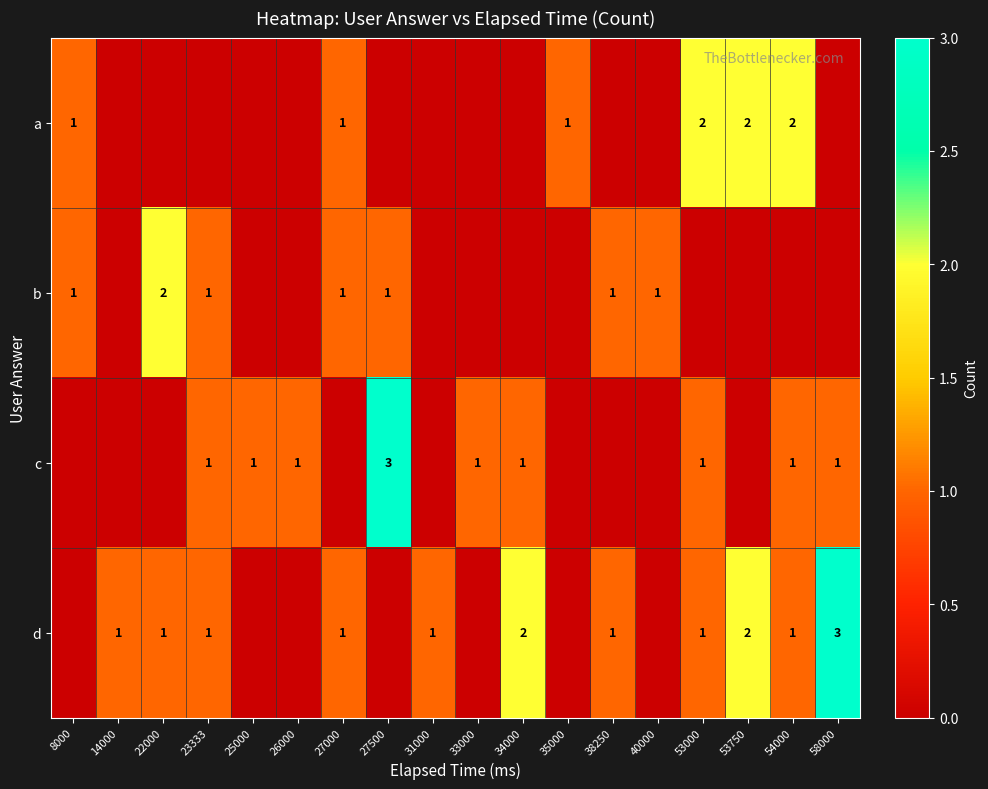

Is it true that c equals 2 at 27500?

False